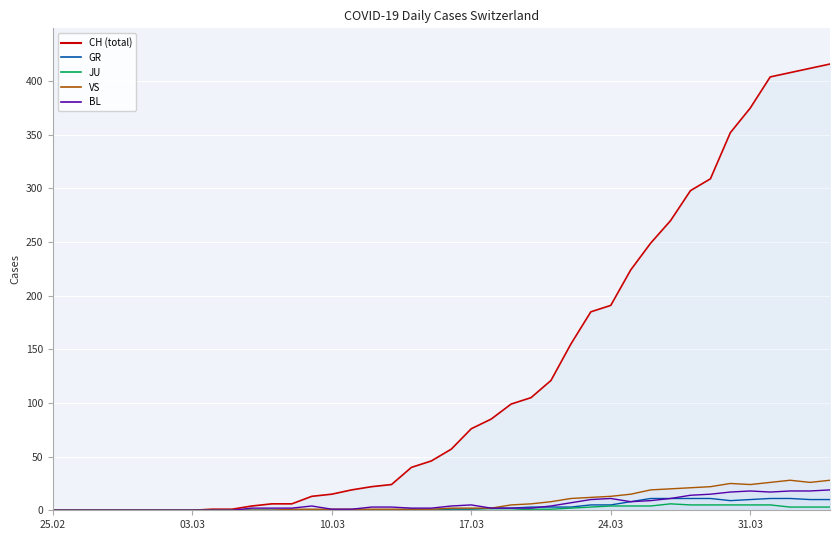

How many values in VS are above zero?

28